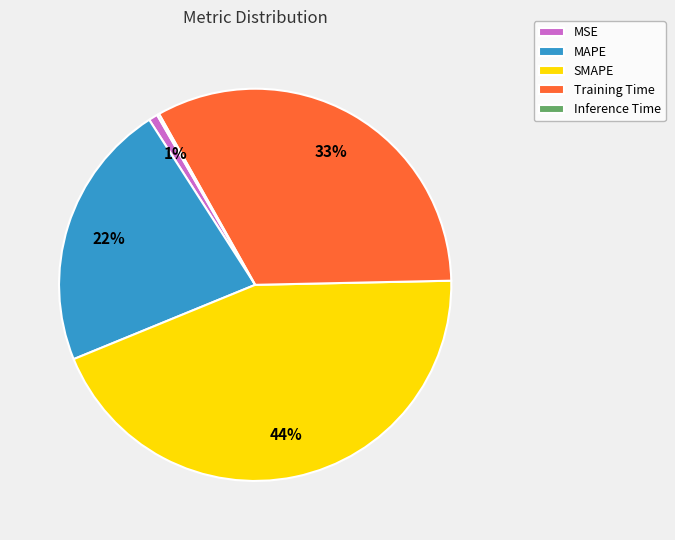

Do MSE and Training Time together represent more than half of the pie?

No